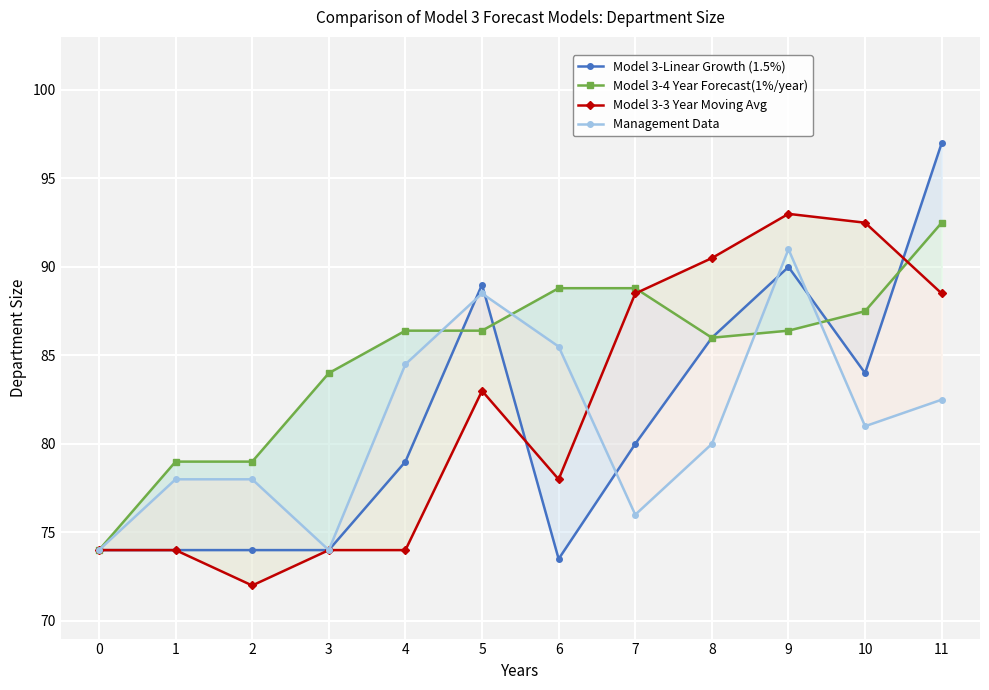

What is the value of the Model 3-Linear Growth (1.5%) point at the 9th from the left?

86.0